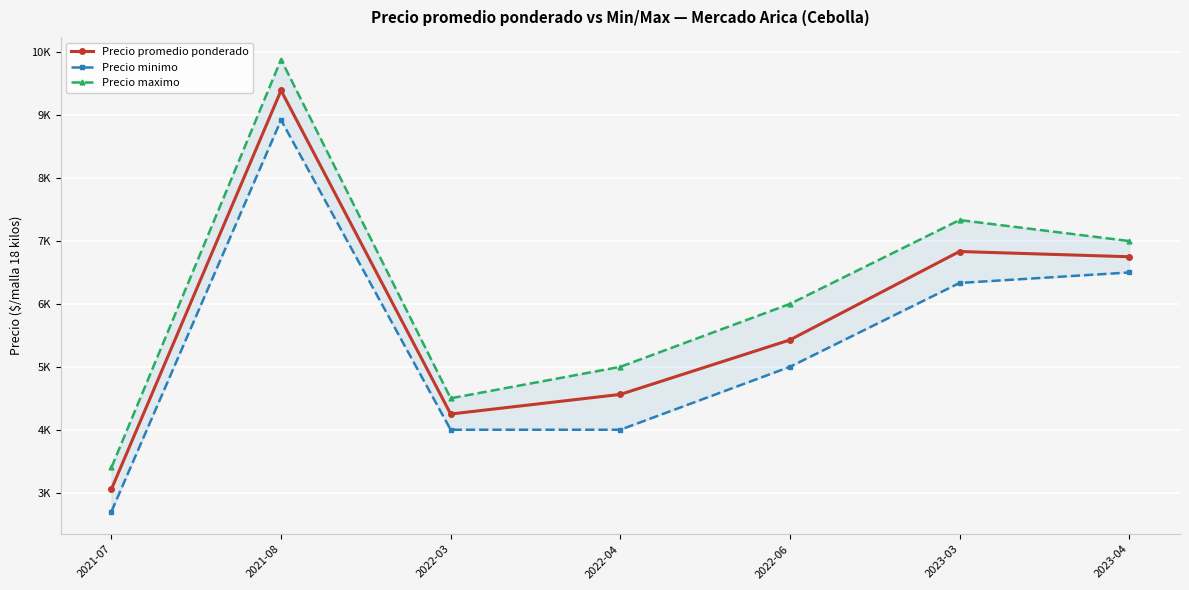

Count the number of categories in the chart.

7